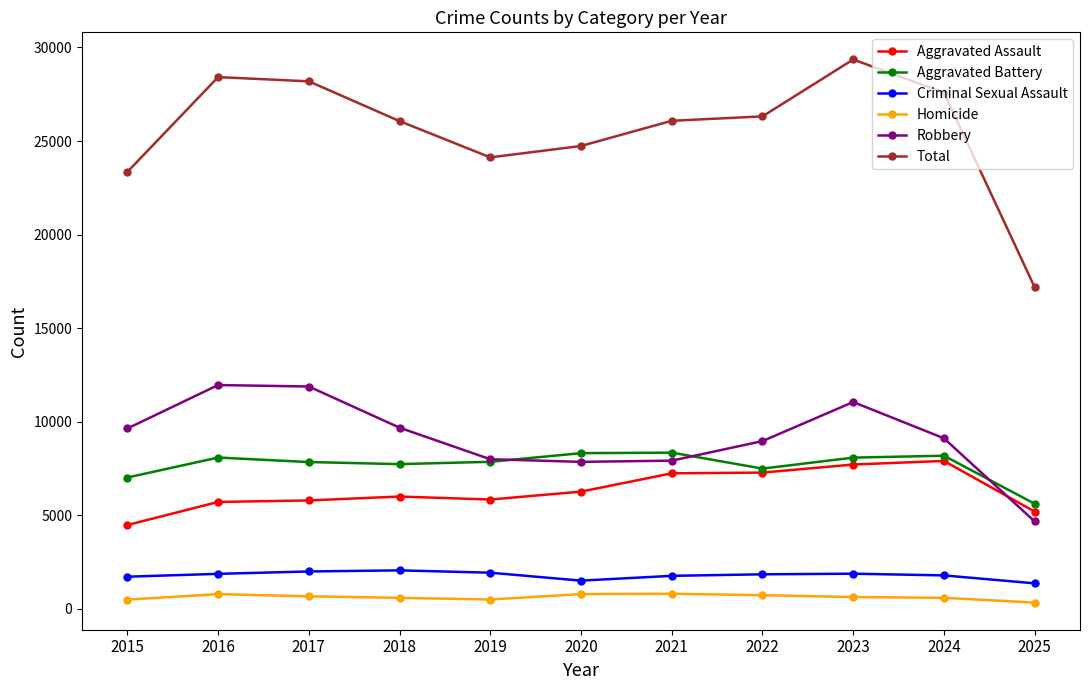

What is the difference between the second highest and minimum values in the Aggravated Battery series?

2703